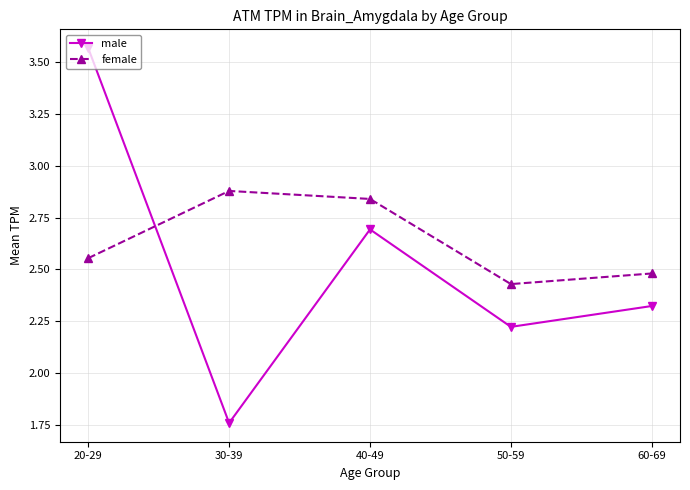

Rank the series by their average value, from highest to lowest.

female, male